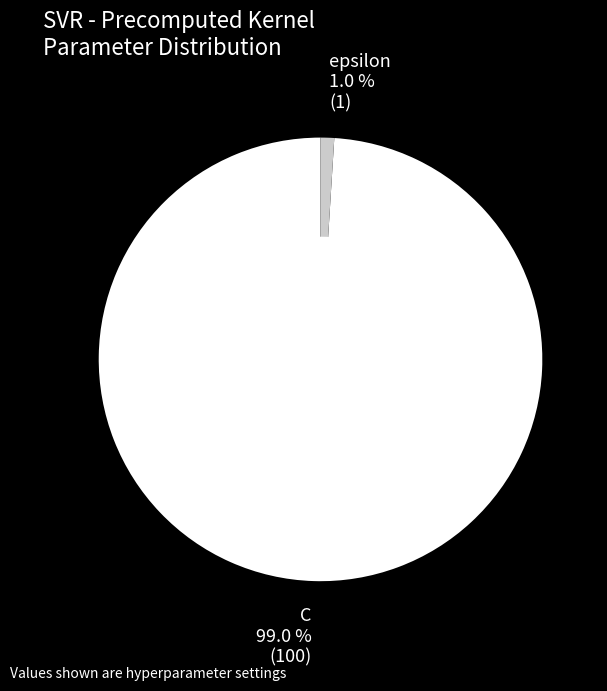

Rank the categories by value from lowest to highest.

epsilon, C